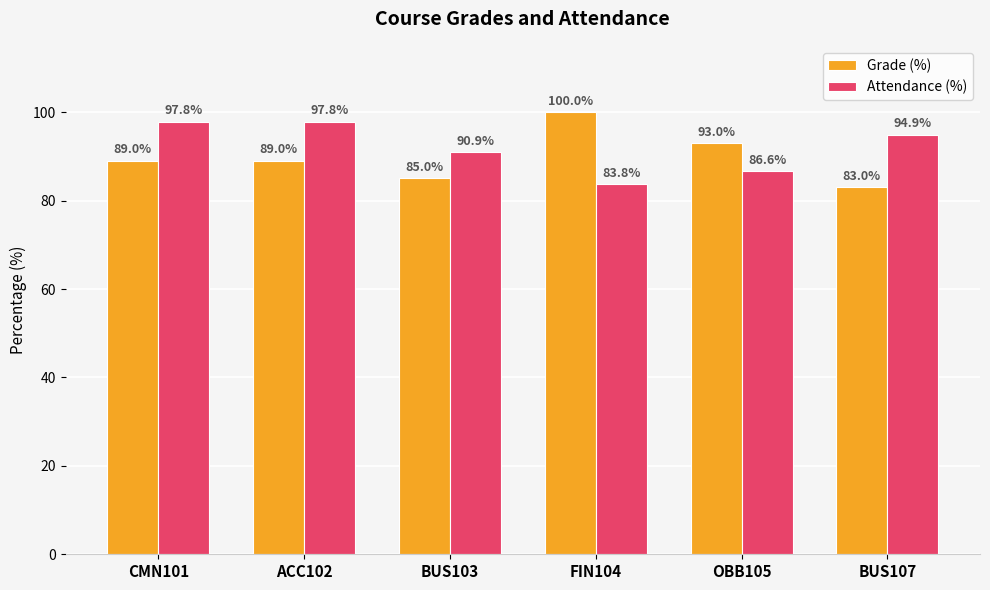

Is it true that Grade (%) equals 89.0 at CMN101?

True